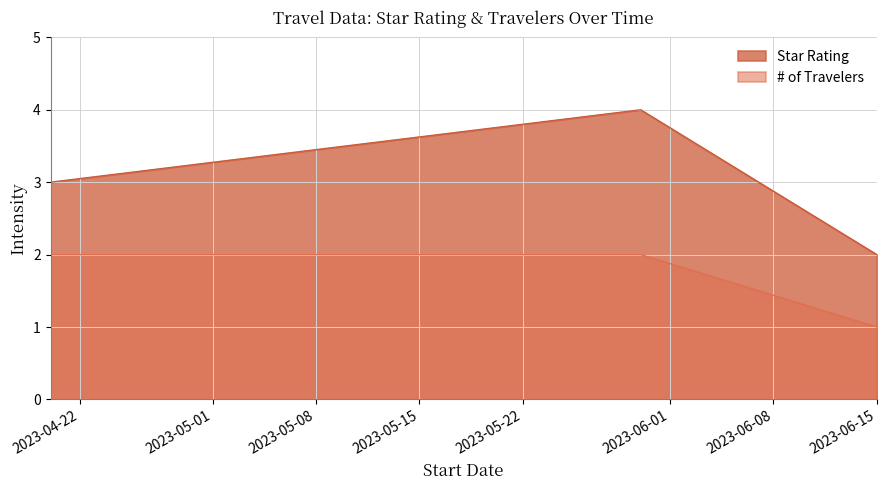

Reading left to right, extract all data points from this chart.

Star Rating: 2023-04-20=3	2023-05-30=4	2023-06-15=2
# of Travelers: 2023-04-20=2	2023-05-30=2	2023-06-15=1